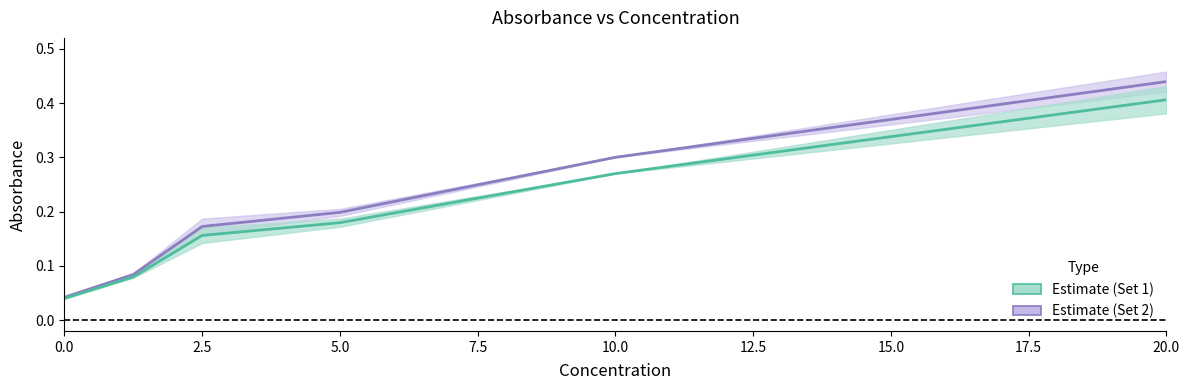

Does the chart display data point markers on the line(s)?

No